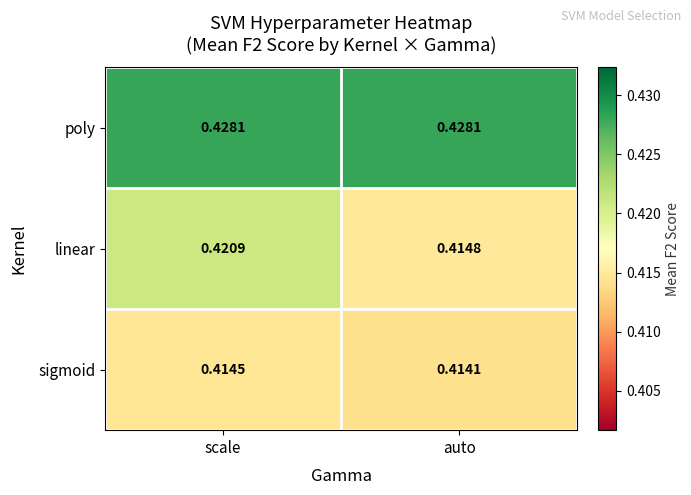

At which label does sigmoid reach its minimum?

auto